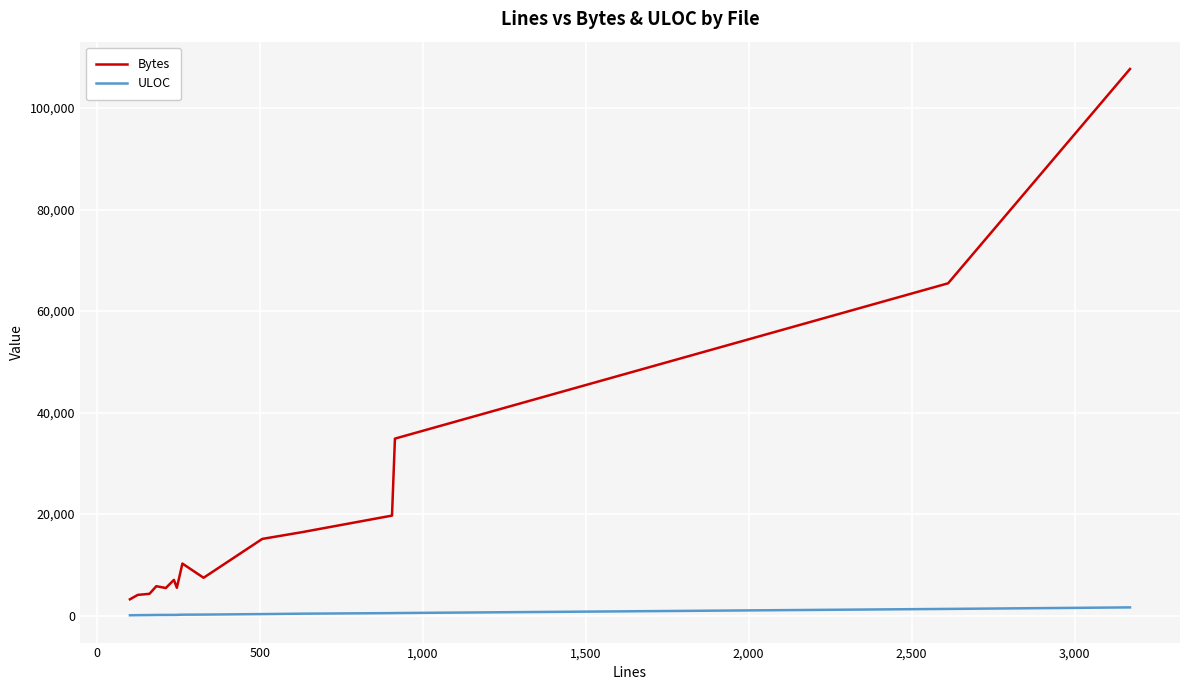

What is the average value of the ULOC series?

394